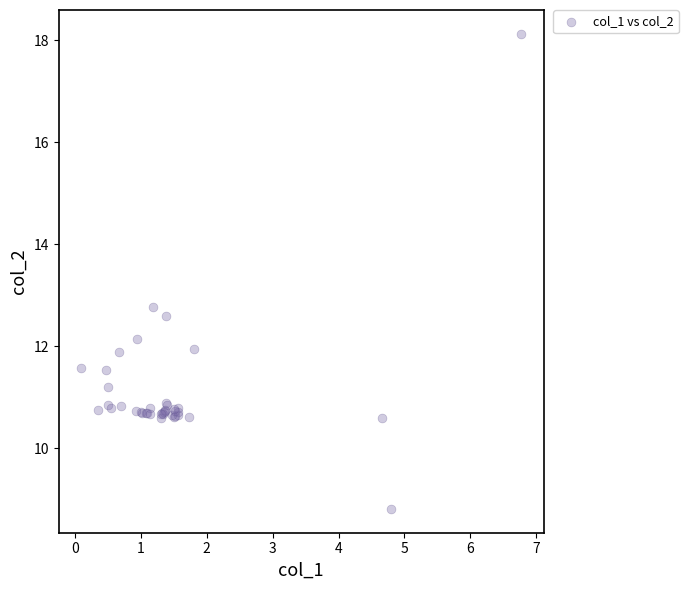

What Y value in the scatter plot is closest to 13?

12.8